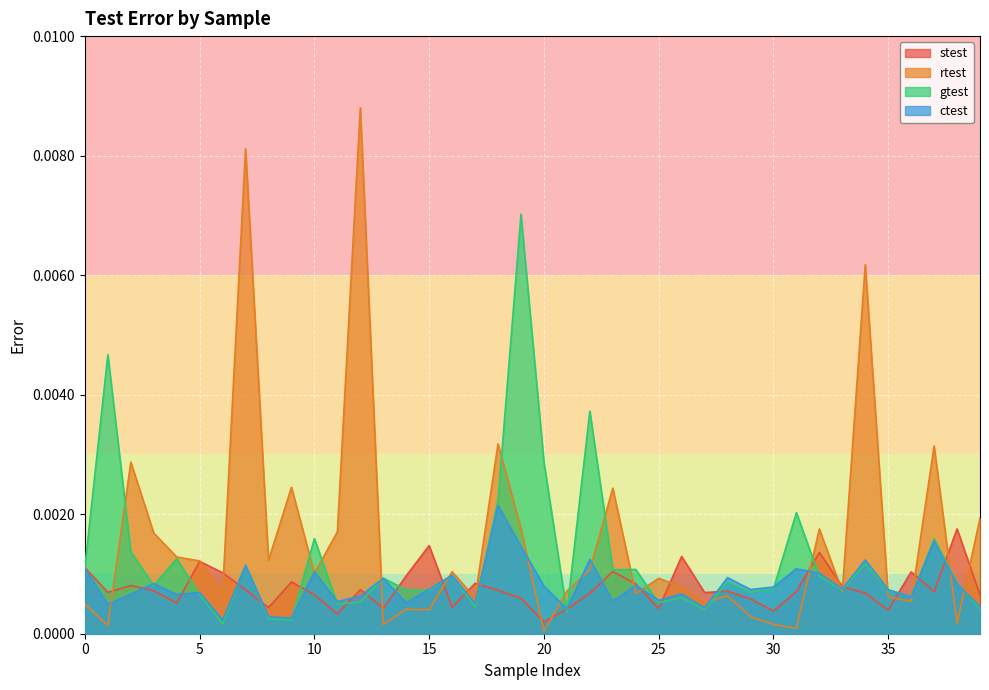

True or false: ctest has a value of 0.0 at 0.

True